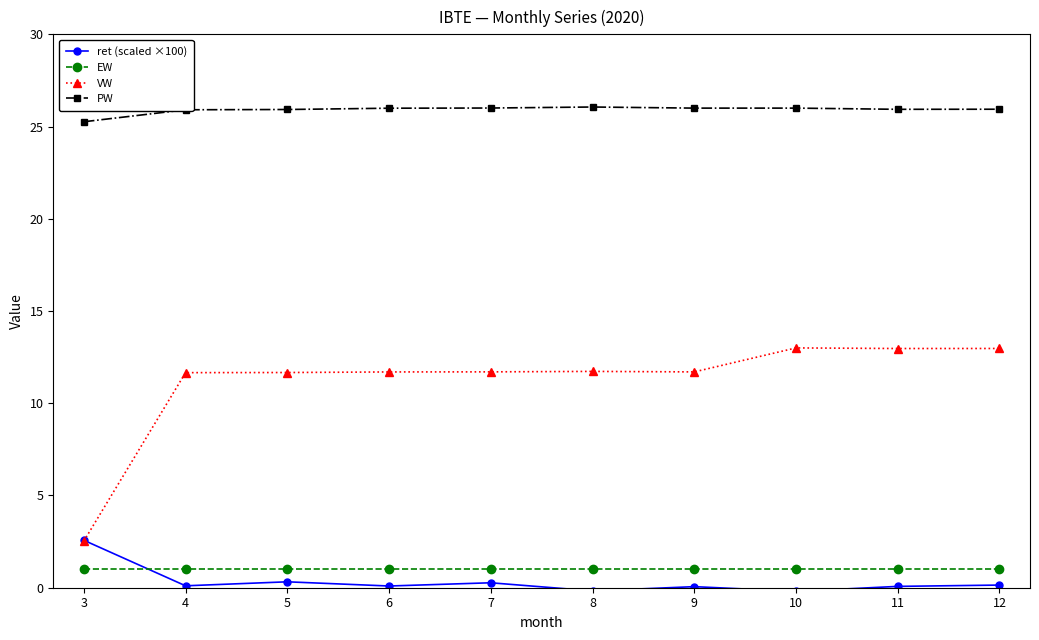

True or false: PW and ret (scaled ×100) intersect in this chart.

False